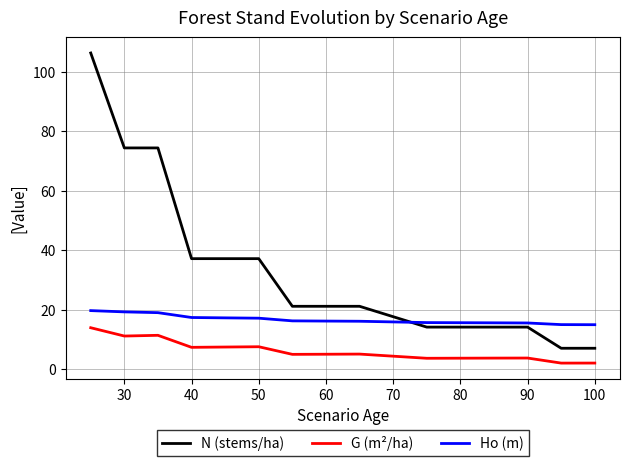

Does the chart have visible grid lines?

Yes